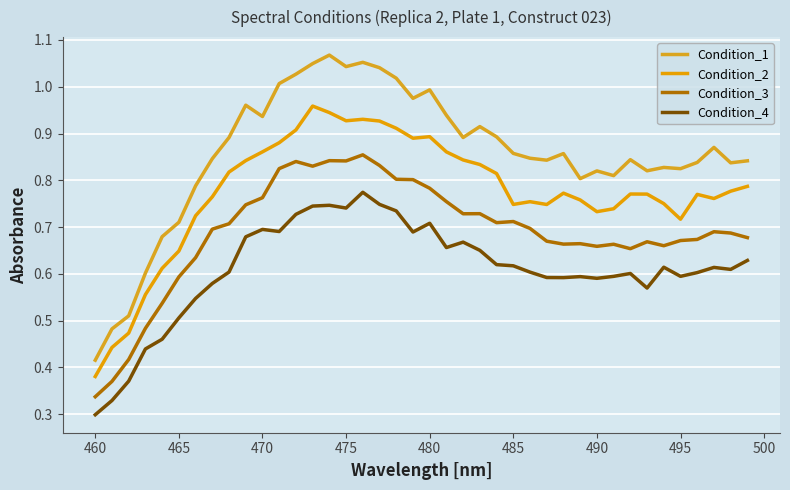

Reading left to right, transcribe all the data shown in this chart.

Condition_1: 0.4	0.5	0.5	0.6	0.7	0.7	0.8	0.8	0.9	1.0	0.9	1.0	1.0	1.0	1.1	1.0	1.1	1.0	1.0	1.0	1.0	0.9	0.9	0.9	0.9	0.9	0.8	0.8	0.9	0.8	0.8	0.8	0.8	0.8	0.8	0.8	0.8	0.9	0.8	0.8
Condition_2: 0.4	0.4	0.5	0.6	0.6	0.6	0.7	0.8	0.8	0.8	0.9	0.9	0.9	1.0	0.9	0.9	0.9	0.9	0.9	0.9	0.9	0.9	0.8	0.8	0.8	0.7	0.8	0.7	0.8	0.8	0.7	0.7	0.8	0.8	0.8	0.7	0.8	0.8	0.8	0.8
Condition_3: 0.3	0.4	0.4	0.5	0.5	0.6	0.6	0.7	0.7	0.7	0.8	0.8	0.8	0.8	0.8	0.8	0.9	0.8	0.8	0.8	0.8	0.8	0.7	0.7	0.7	0.7	0.7	0.7	0.7	0.7	0.7	0.7	0.7	0.7	0.7	0.7	0.7	0.7	0.7	0.7
Condition_4: 0.3	0.3	0.4	0.4	0.5	0.5	0.5	0.6	0.6	0.7	0.7	0.7	0.7	0.7	0.7	0.7	0.8	0.7	0.7	0.7	0.7	0.7	0.7	0.7	0.6	0.6	0.6	0.6	0.6	0.6	0.6	0.6	0.6	0.6	0.6	0.6	0.6	0.6	0.6	0.6